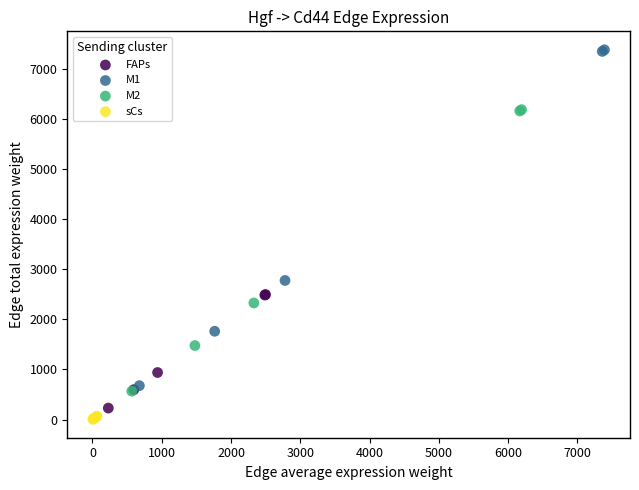

Which series reaches the minimum Y coordinate?

sCs